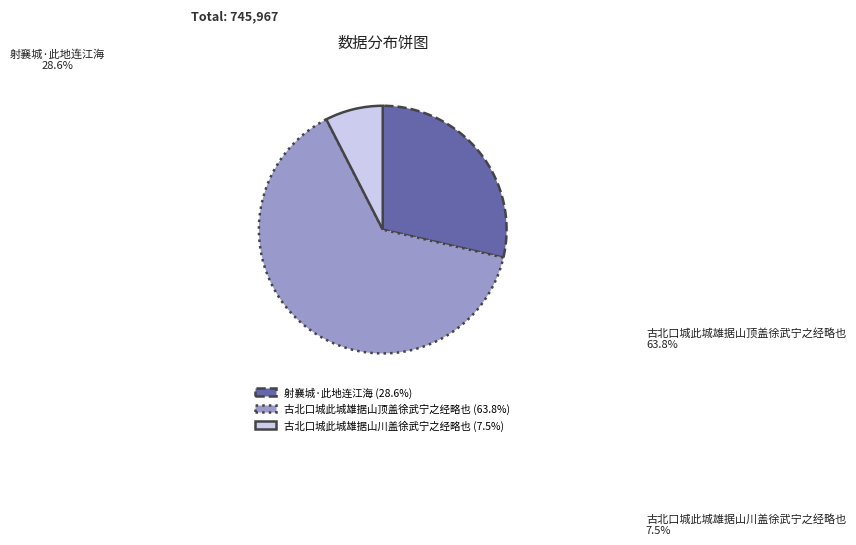

Count the number of slices in the pie.

3